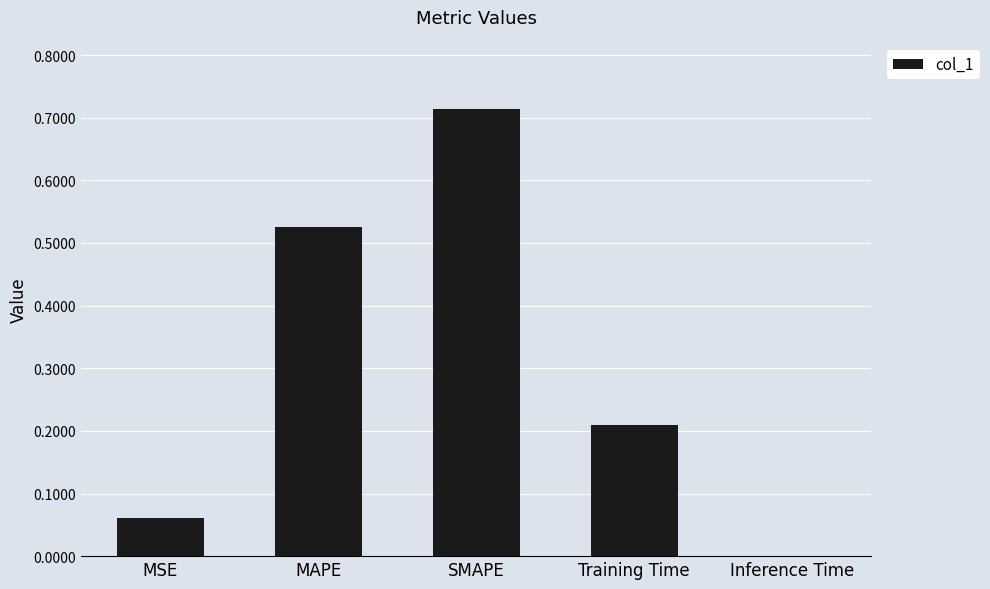

What is the average value?

0.3